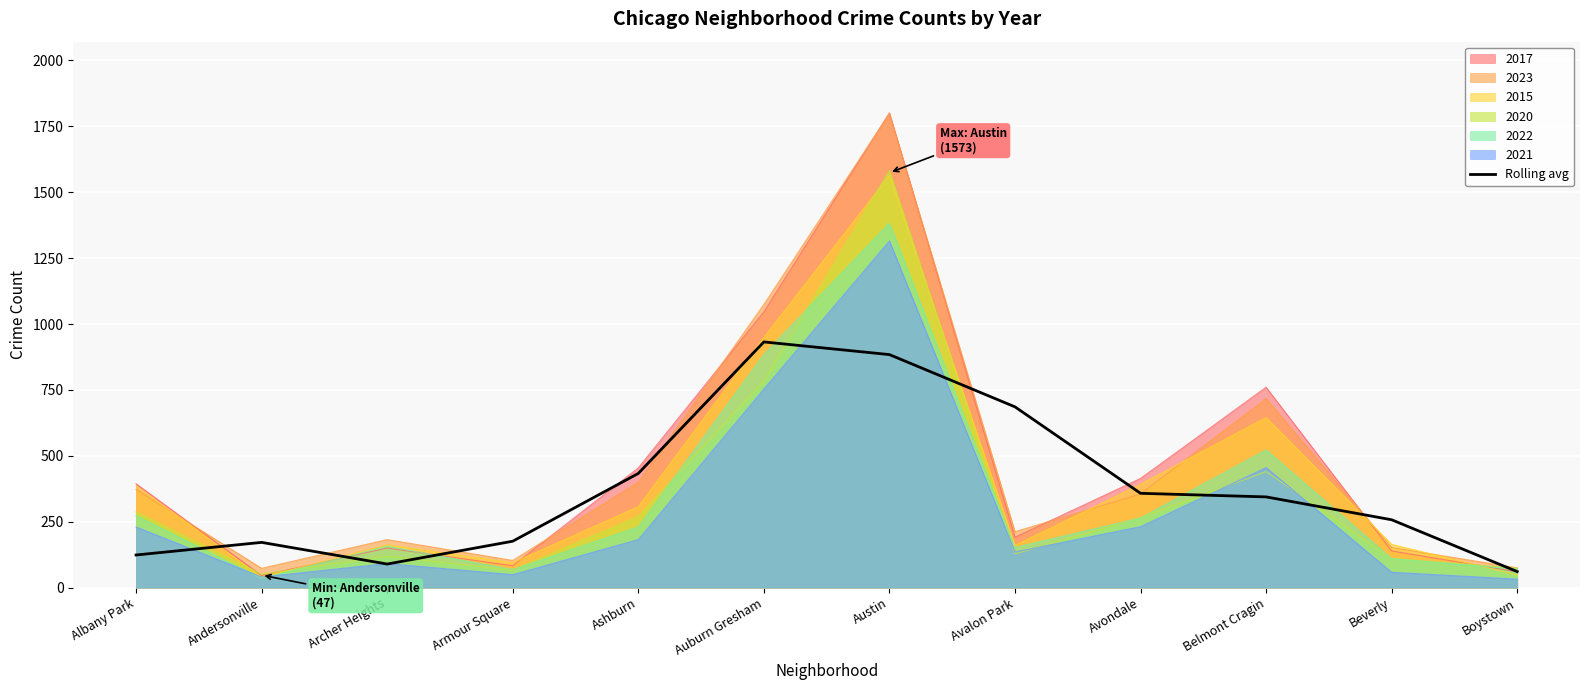

The chart shows a value of 89.3 at Archer Heights. True or false?

True